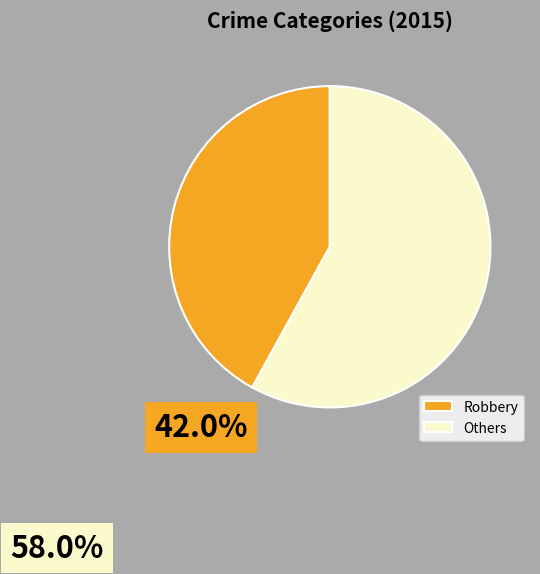

Which category has the biggest portion of the pie?

Others